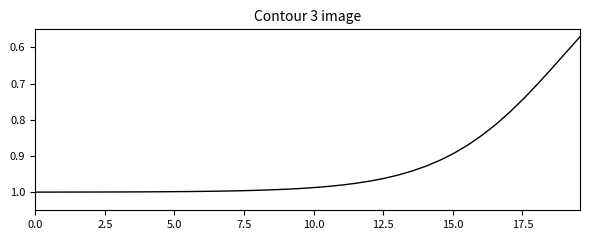

What is the difference between the maximum and minimum values?

0.4